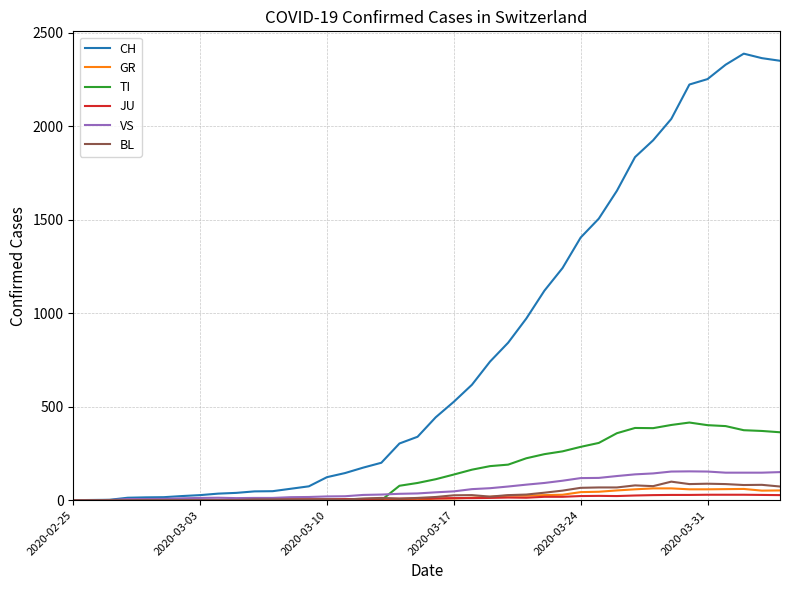

What is the highest value of the VS series?

154